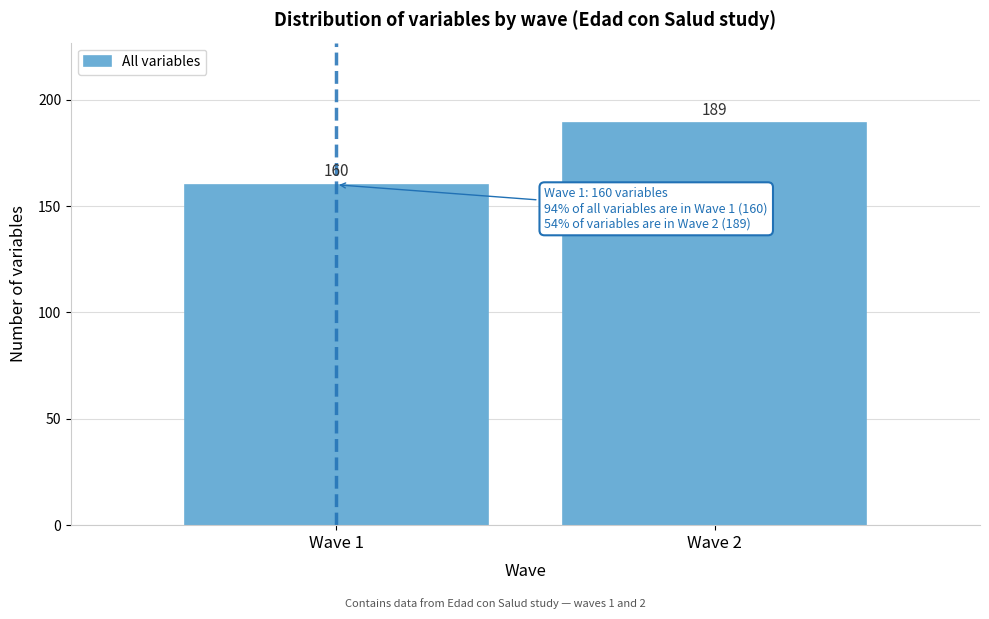

Reading left to right, list all the values displayed in this chart.

160	189